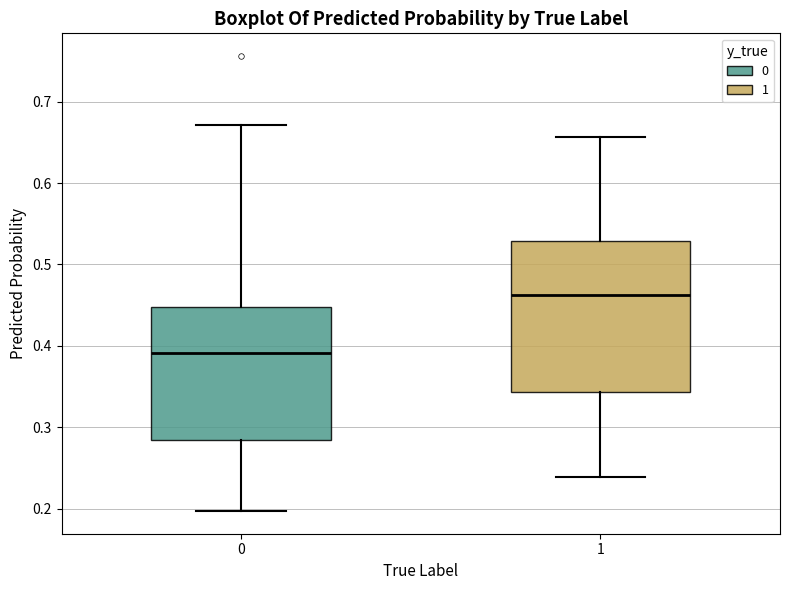

Which box is the tallest, from its lower edge to its upper edge?

1